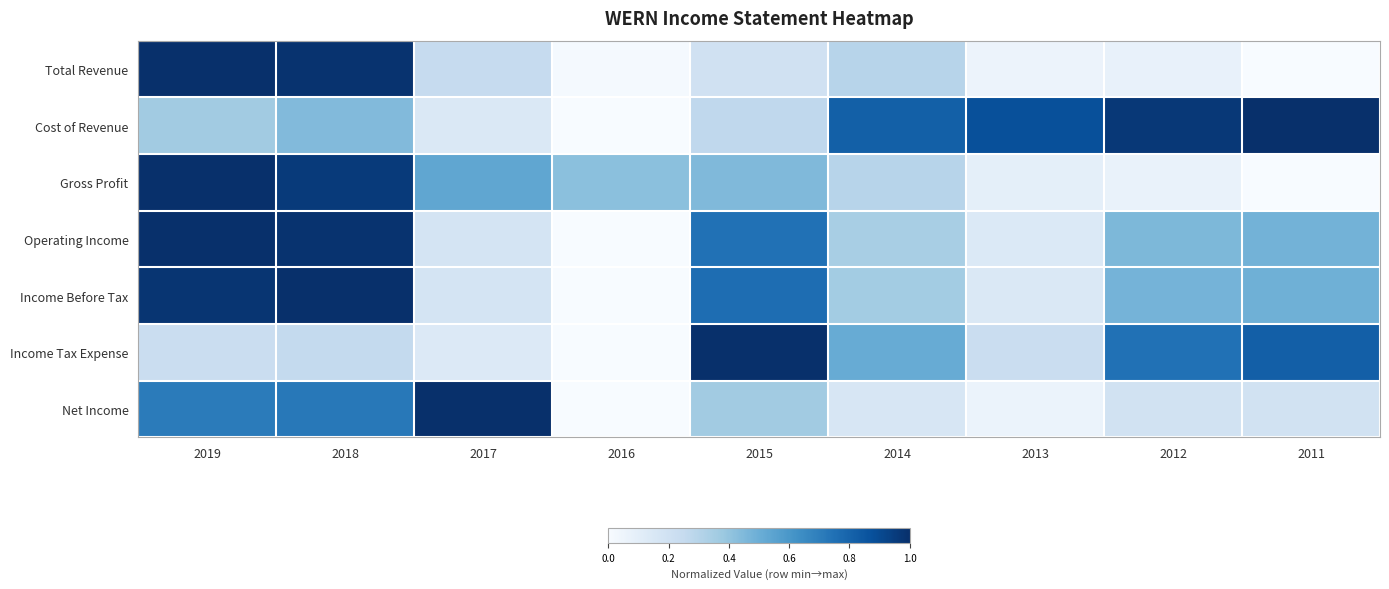

At which category is the sum across all series the highest?

2018